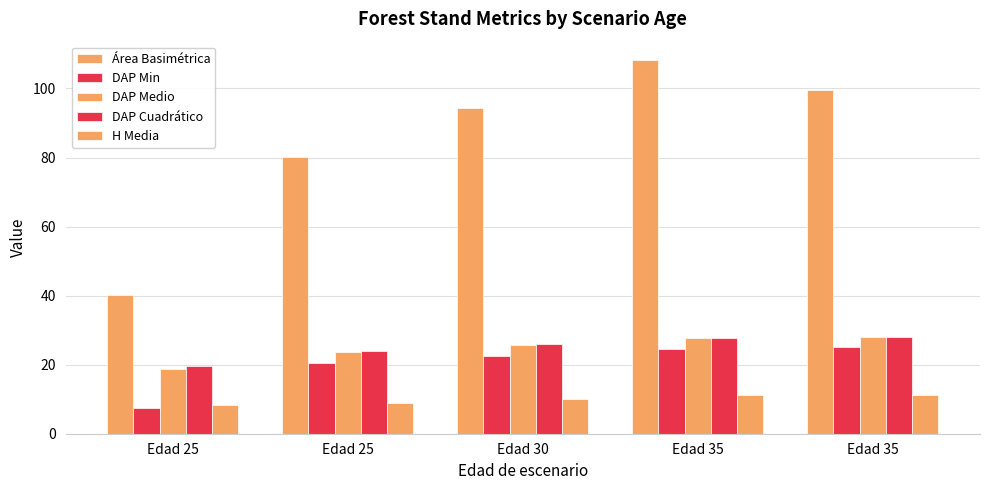

At Edad 35, list the series in order from smallest to largest.

H Media, DAP Min, DAP Medio, DAP Cuadrático, Área Basimétrica